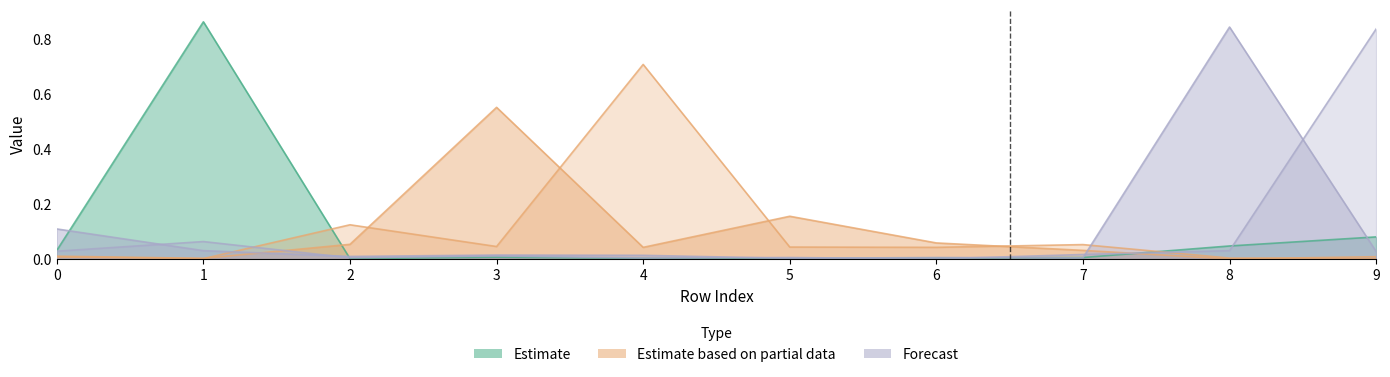

Reading left to right, what are all the values shown in this chart?

col_3: 0.0	0.0	0.1	0.6	0.0	0.2	0.1	0.0	0.0	0.0
col_4: 0.0	0.0	0.1	0.0	0.7	0.0	0.0	0.1	0.0	0.0
col_8: 0.1	0.0	0.0	0.0	0.0	0.0	0.0	0.0	0.8	0.0
col_9: 0.0	0.1	0.0	0.0	0.0	0.0	0.0	0.0	0.0	0.8
col_1: 0.0	0.9	0.0	0.0	0.0	0.0	0.0	0.0	0.0	0.1